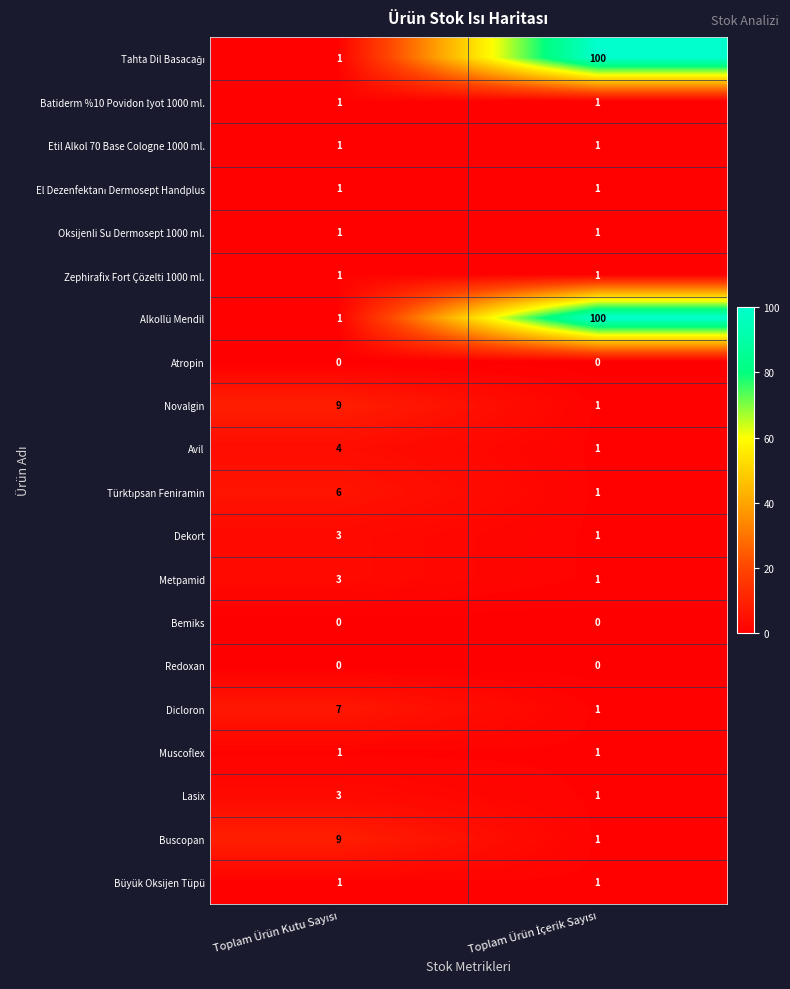

What is the sum of all Alkollü Mendil values?

101